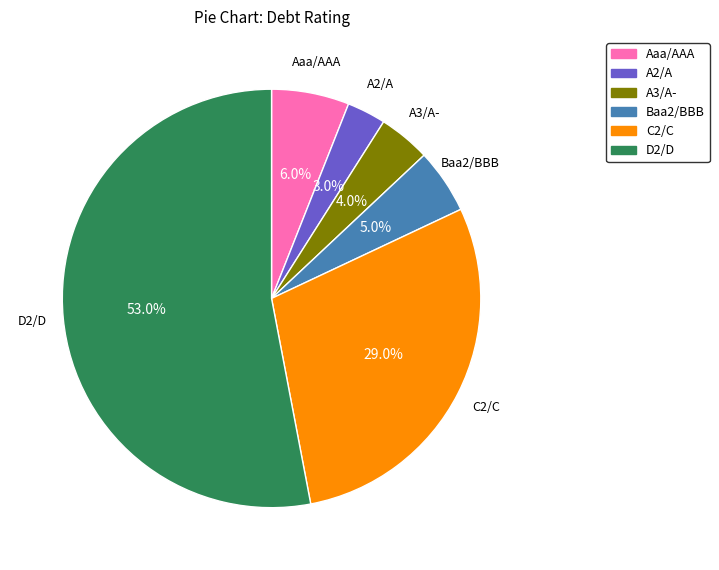

How many slices are in this pie chart?

6